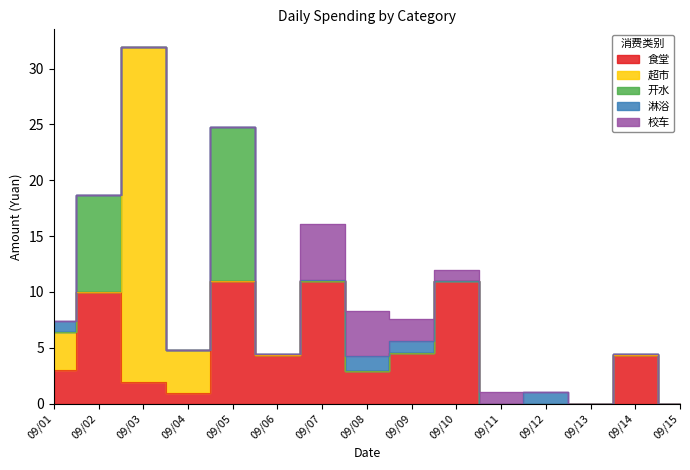

Between which two adjacent categories do 开水 and 淋浴 first intersect?

09/01 and 09/02